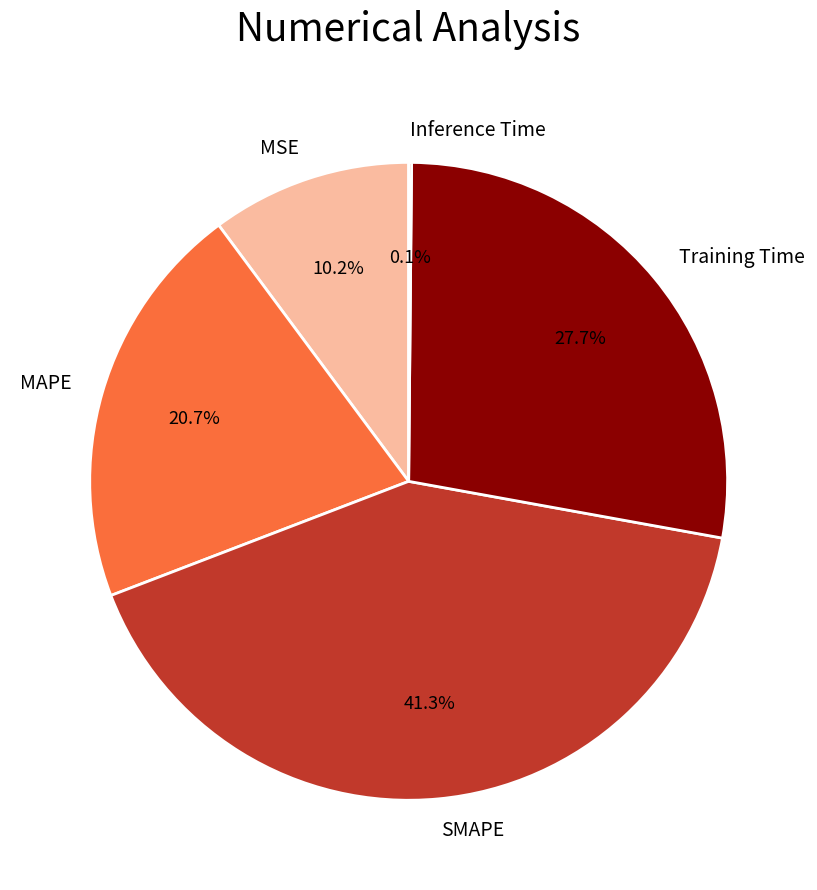

Which has a higher value, Training Time or SMAPE?

SMAPE